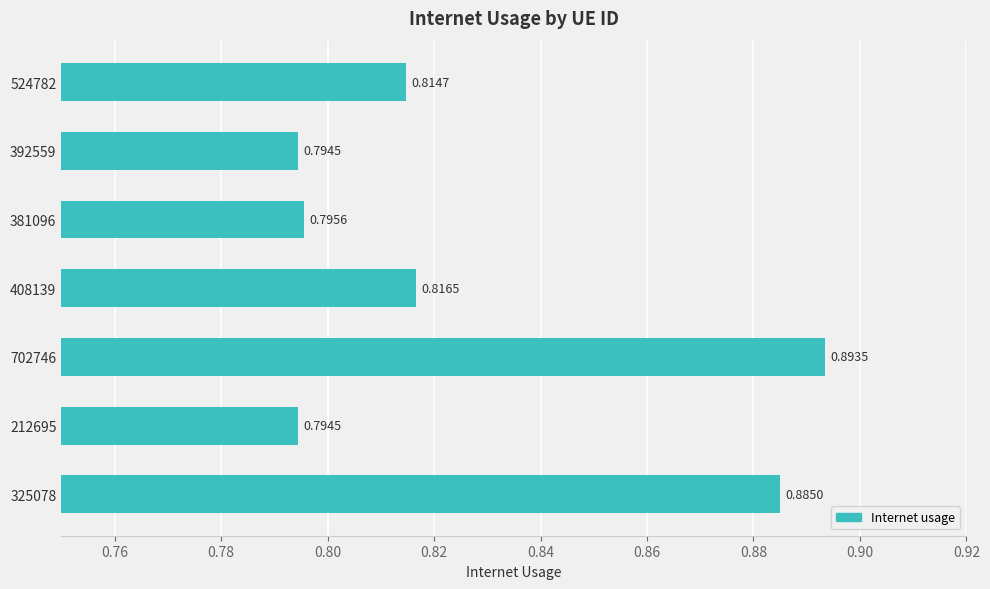

What is the sum of the values at 381096 and 408139?

1.6